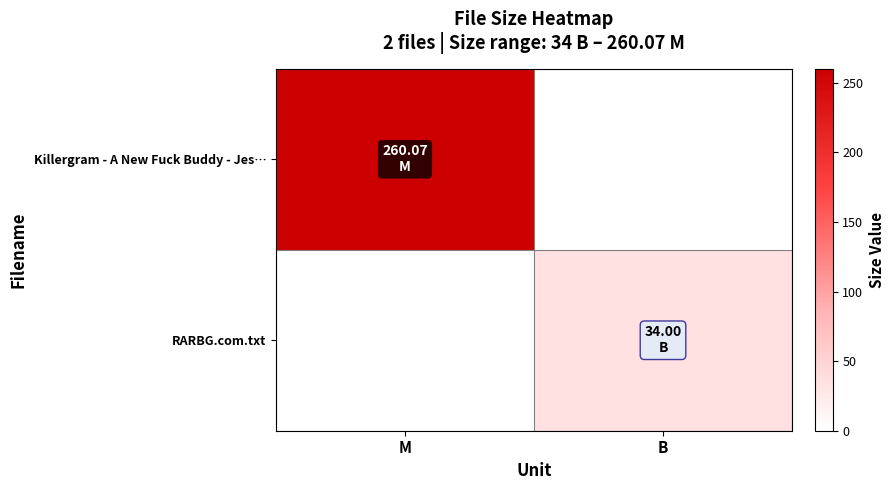

Which category has the highest value across all series?

M